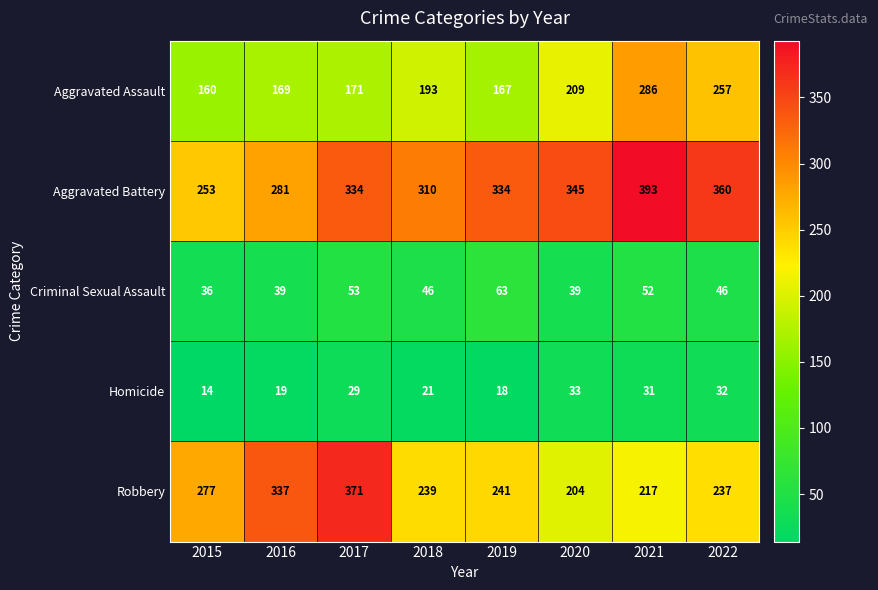

At which category is the sum across all series the highest?

2021